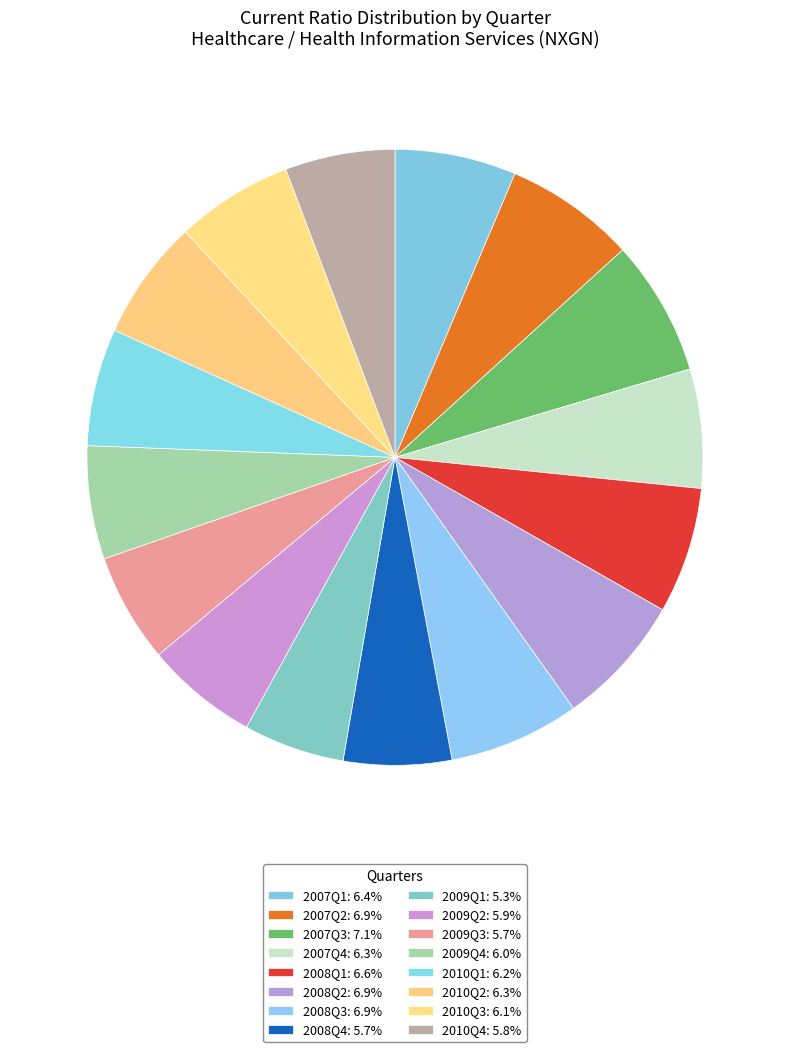

What is the total percentage of 2009Q1 and 2009Q2?

11.2%